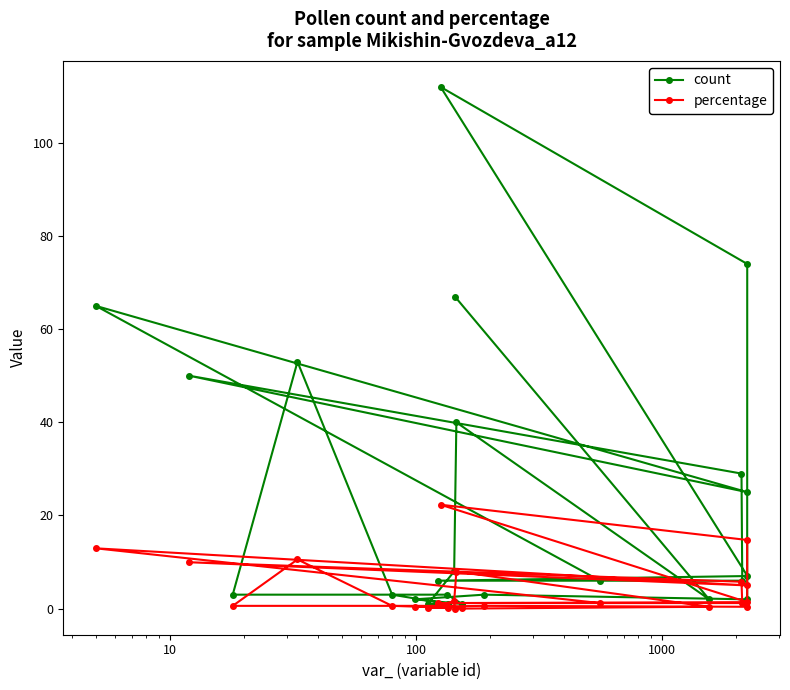

How many lines are shown in the chart?

2